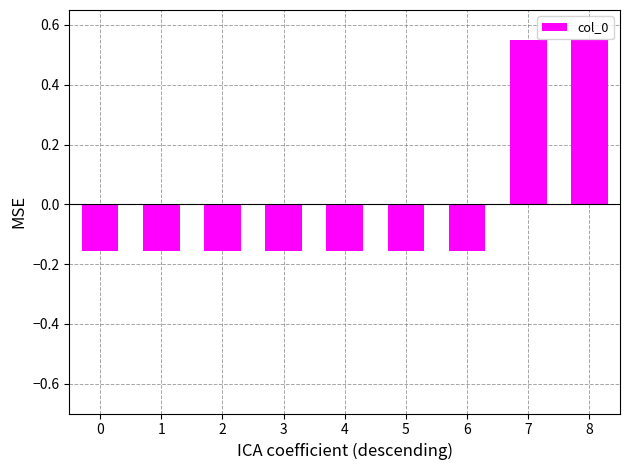

Does the chart contain any negative values?

Yes